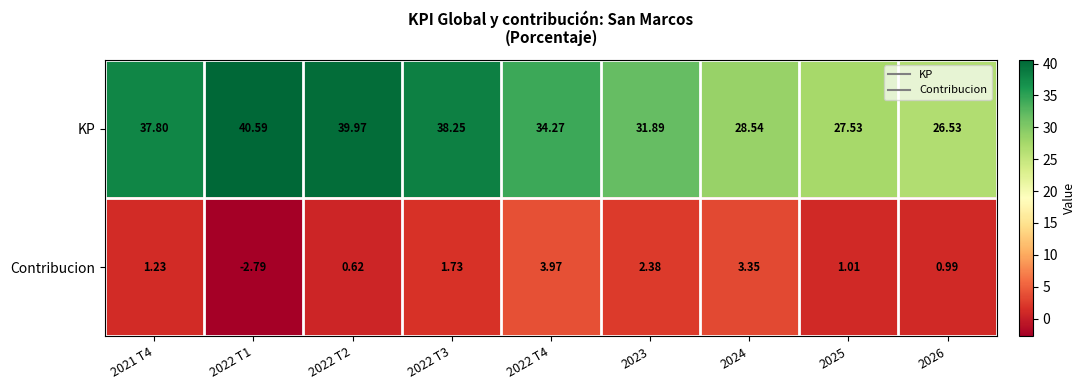

Which series has the largest range (max minus min)?

KP